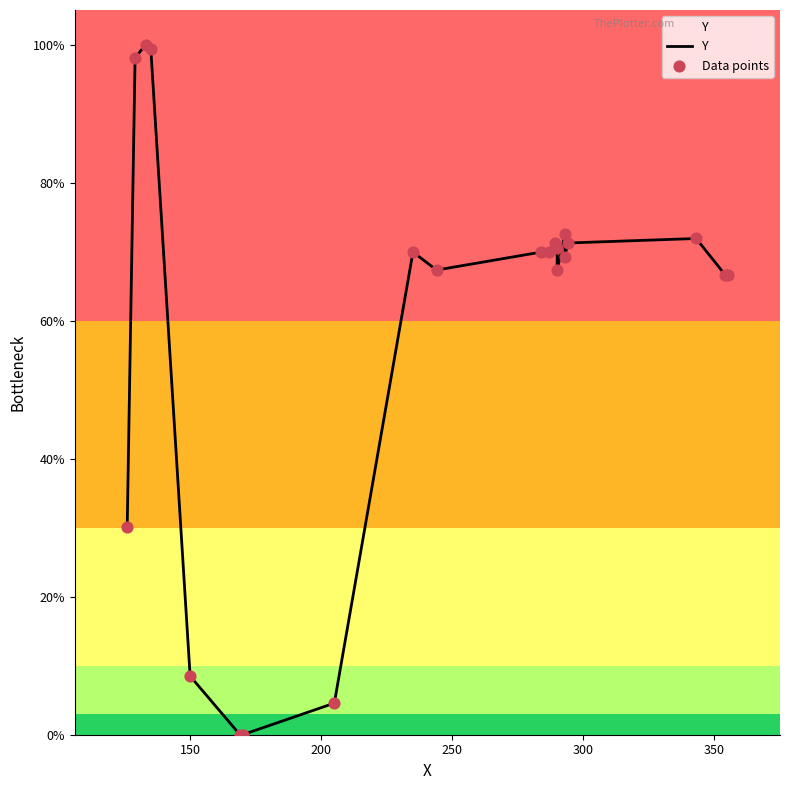

Which series has the largest total across all categories?

Y